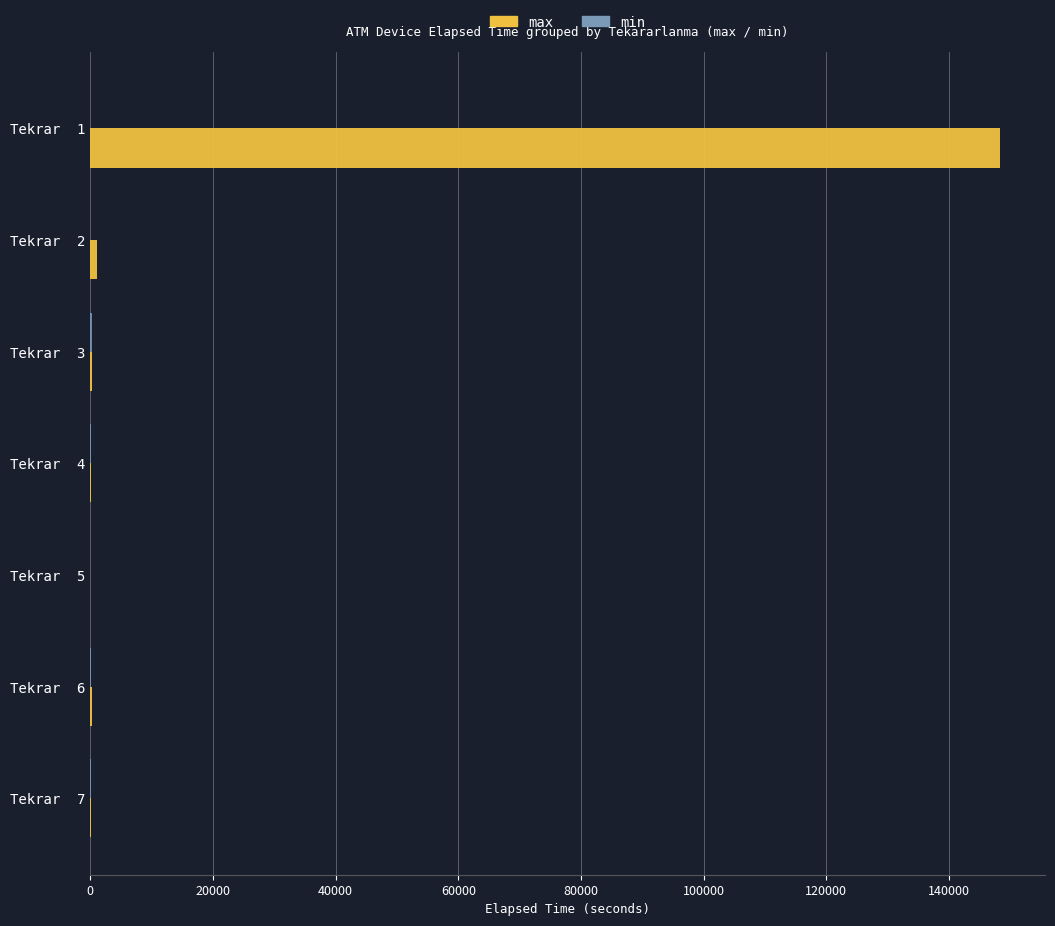

Which series has the largest total across all categories?

max